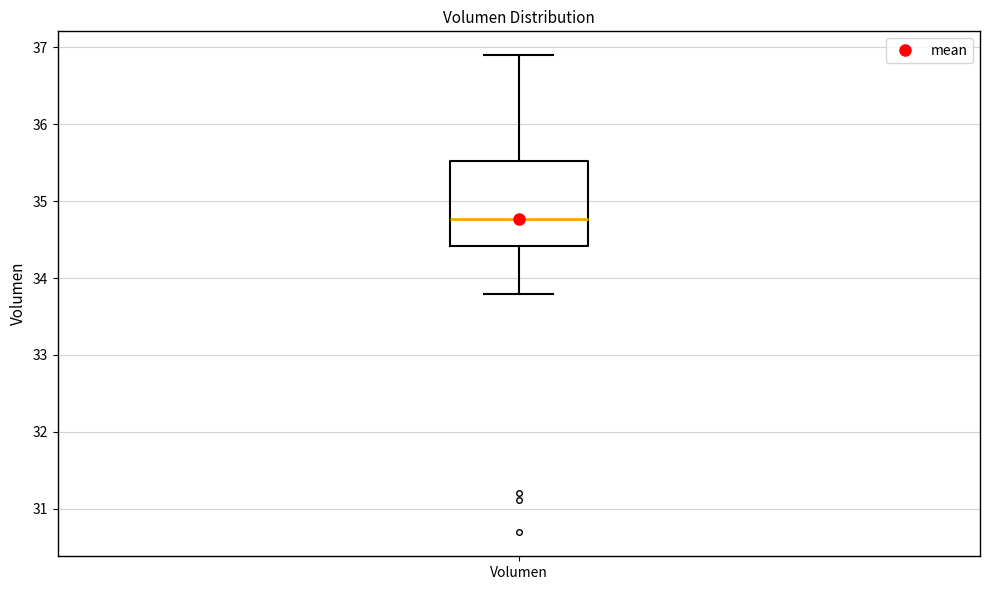

Transcribe this box plot: give where the median line is, the range the box spans, and where the two whiskers end, as read against the y-axis. The values are not printed on the chart, so give them approximately, as read against the axis.

median 34.8, box 34.4 to 35.5, whiskers 33.8 to 36.9